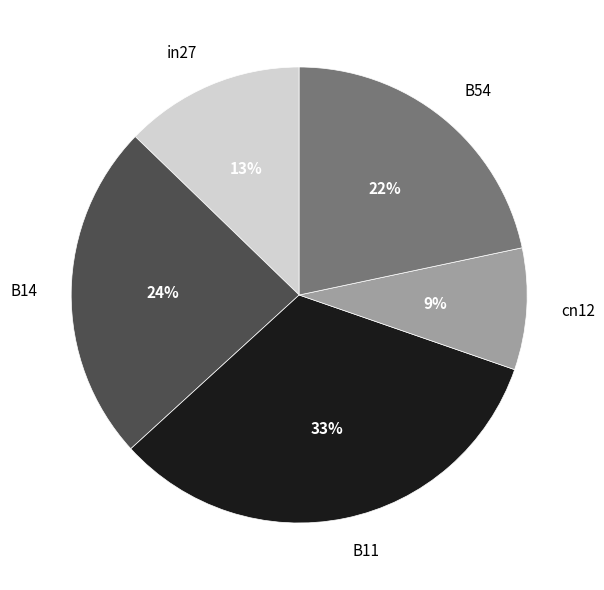

Is the sum of B54 and cn12 greater than half?

No